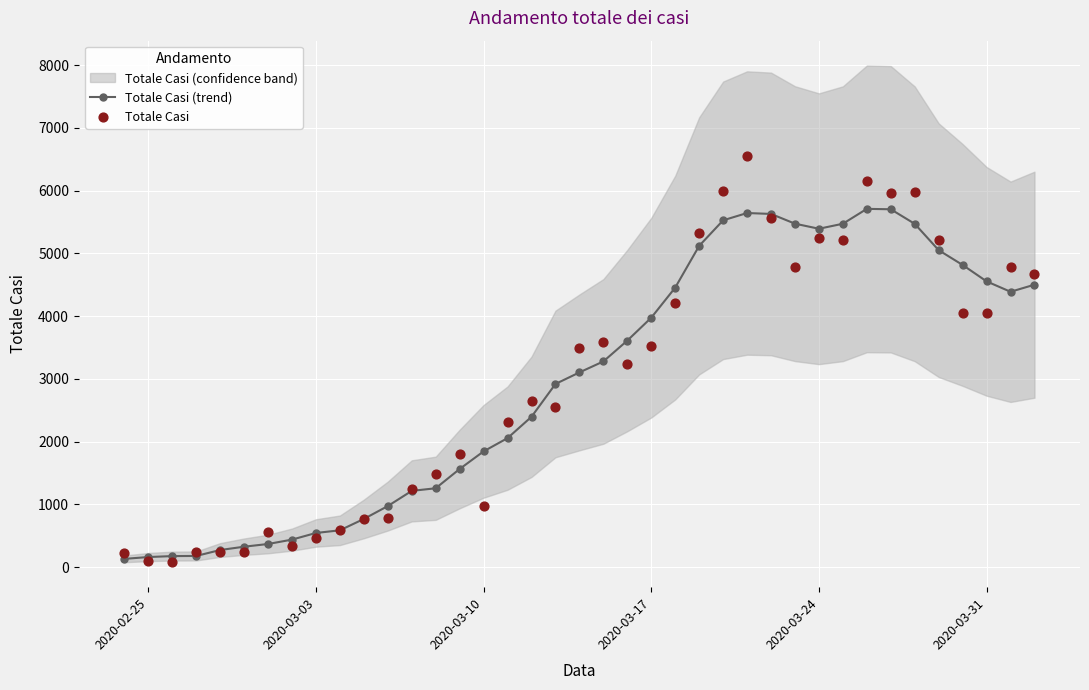

The value of Totale Casi (trend) at 2020-03-17 is 1924.4. True or false?

False